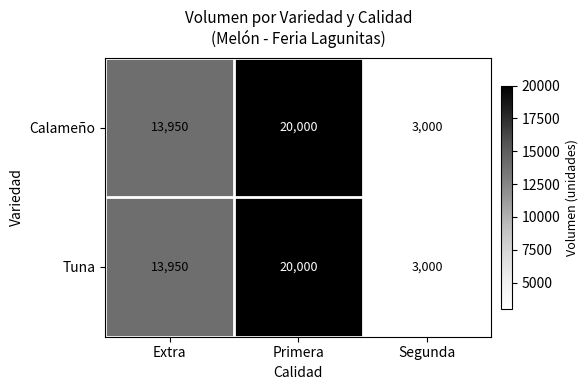

At how many categories does at least one series exceed 6520?

2